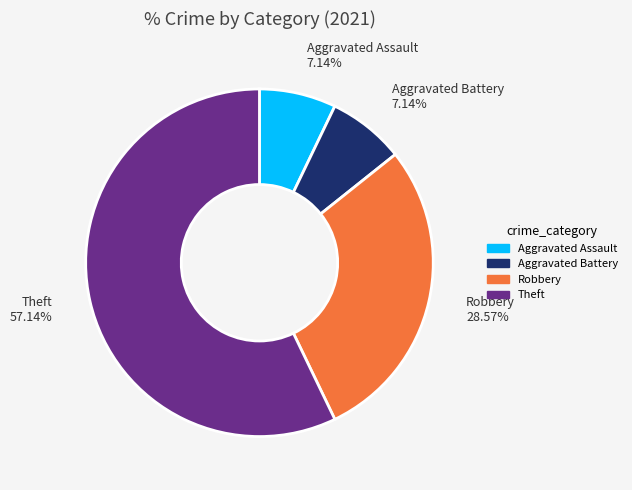

What percentage is the Theft slice, to the nearest percent?

57%